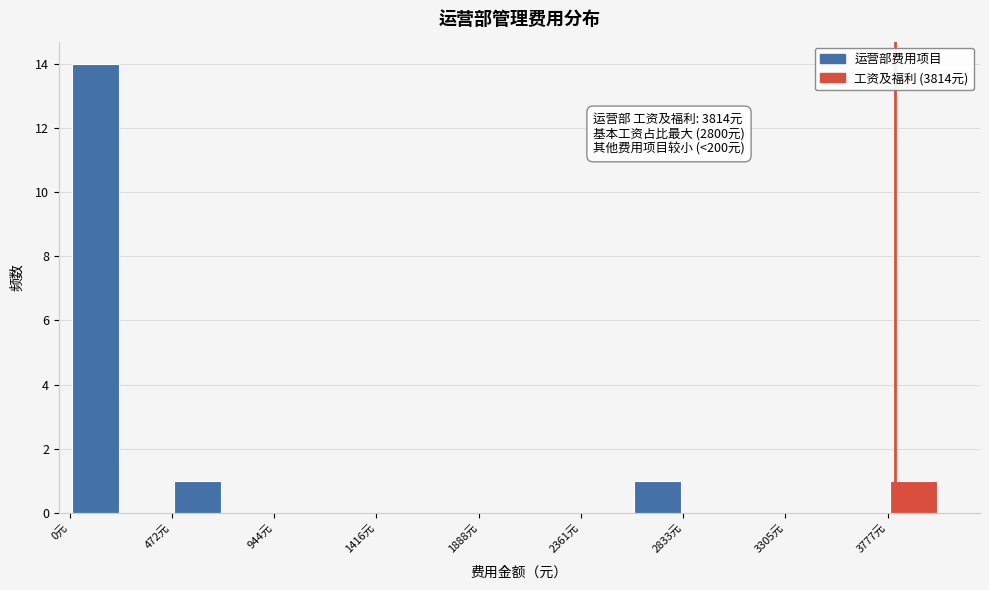

Which range on the x-axis has the tallest bar?

0 to 250